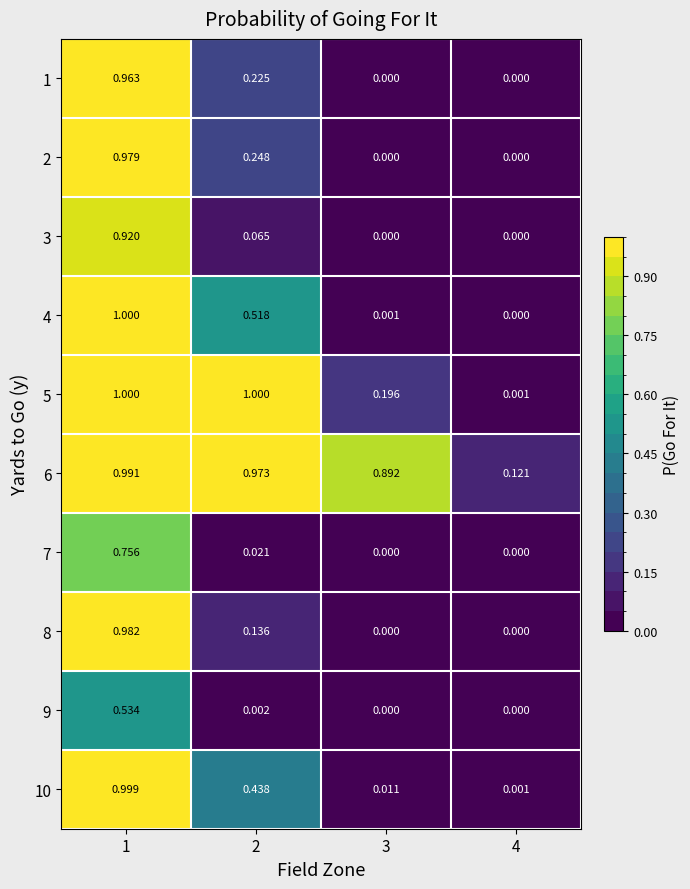

Reading left to right, extract all data points from this chart.

1: 1=1.0	2=0.2	3=0.0	4=0.0
2: 1=1.0	2=0.2	3=0.0	4=0.0
3: 1=0.9	2=0.1	3=0.0	4=0.0
4: 1=1.0	2=0.5	3=0.0	4=0.0
5: 1=1.0	2=1.0	3=0.2	4=0.0
6: 1=1.0	2=1.0	3=0.9	4=0.1
7: 1=0.8	2=0.0	3=0.0	4=0.0
8: 1=1.0	2=0.1	3=0.0	4=0.0
9: 1=0.5	2=0.0	3=0.0	4=0.0
10: 1=1.0	2=0.4	3=0.0	4=0.0